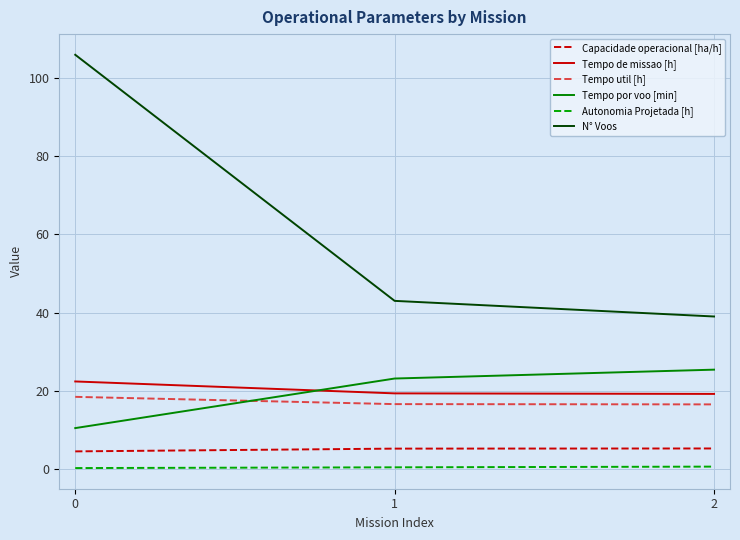

The value of N° Voos at 0 is 106.0. True or false?

True